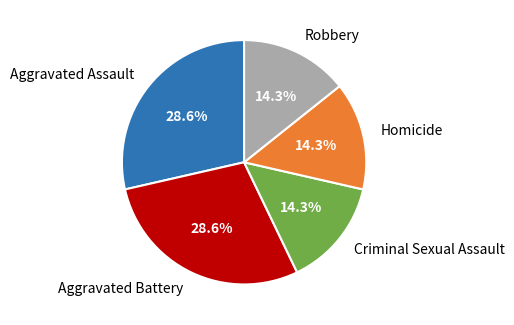

Does any single category account for the majority?

No